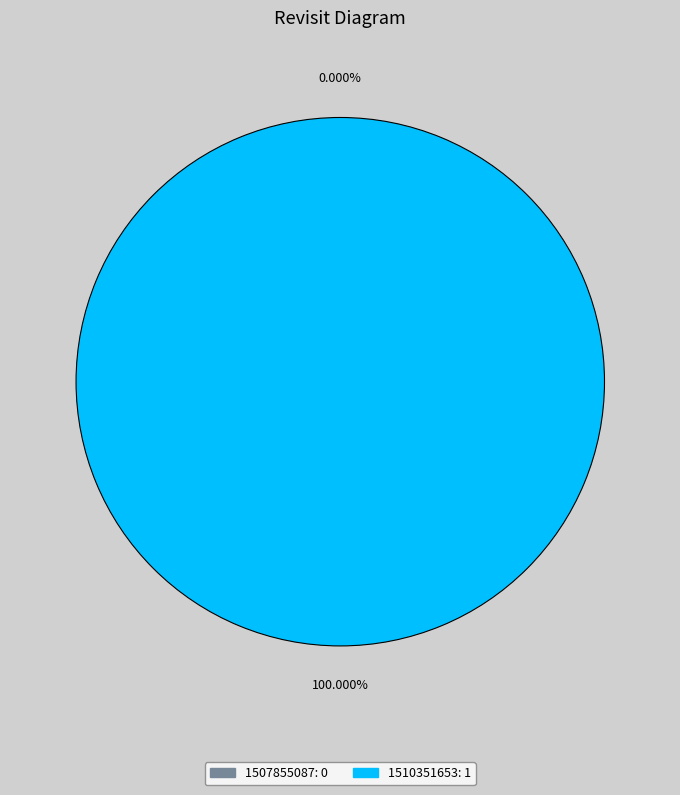

How many slices are in this pie chart?

2